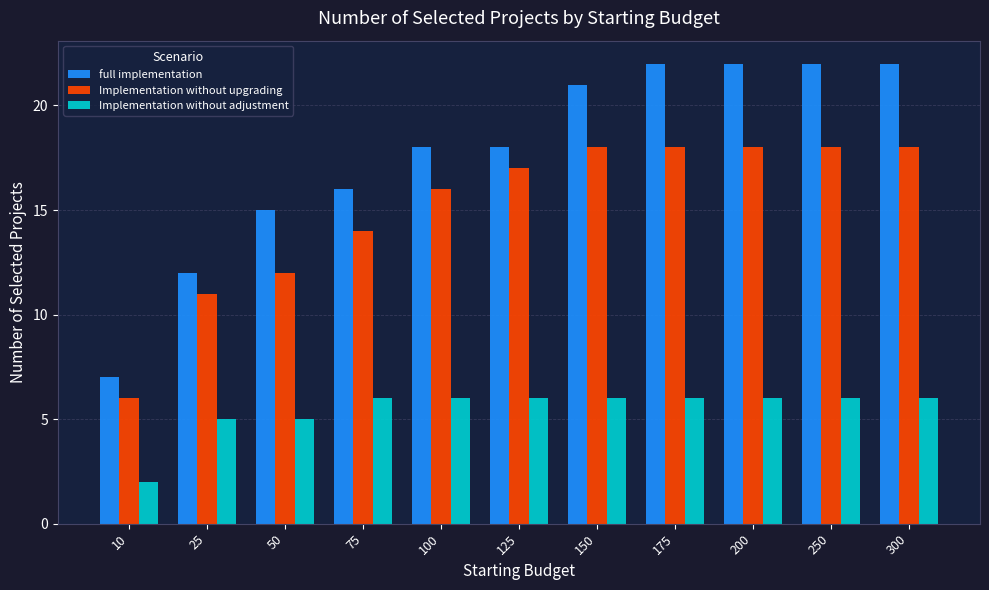

How many categories are shown in the chart?

11